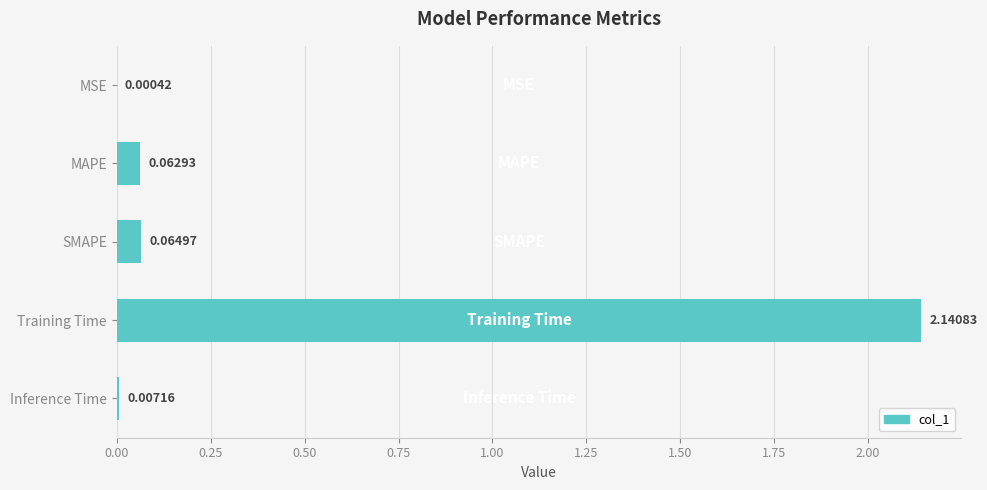

At which label is the value closest to 1?

SMAPE